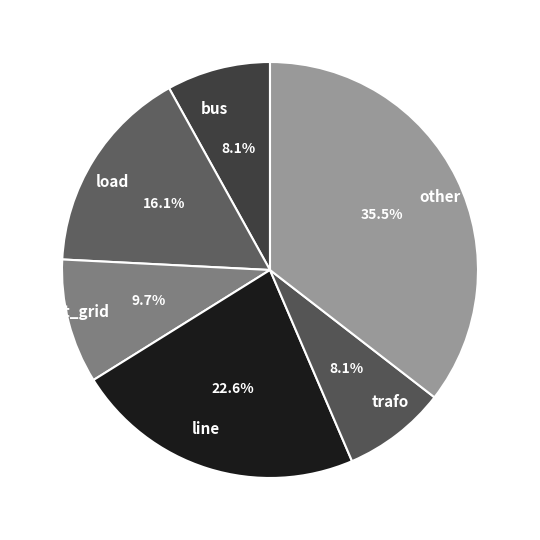

The load slice represents 16% of the pie. True or false?

True